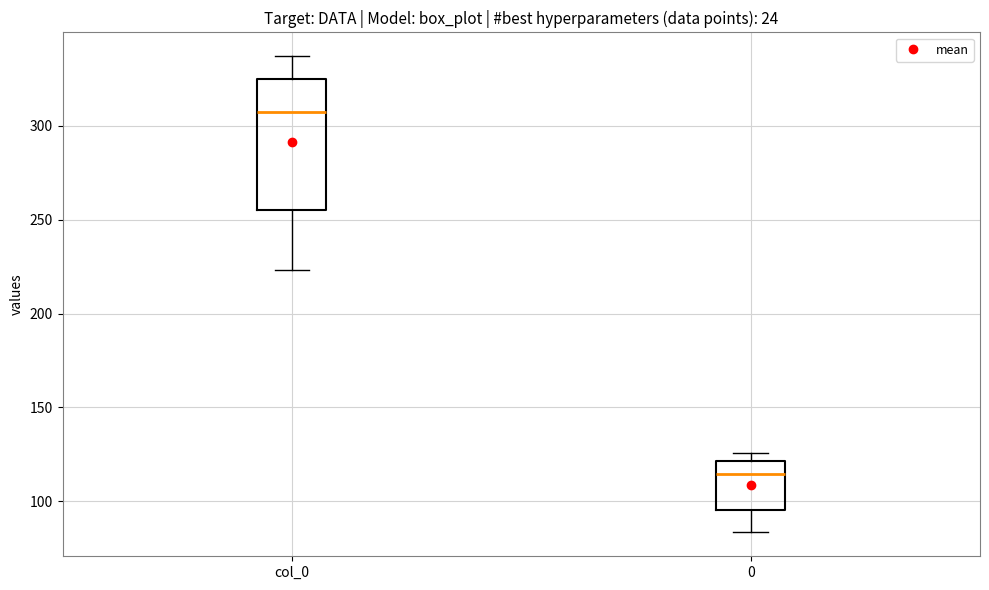

Where is the lower edge of the box for 0 on the y-axis? The values are not printed on the chart, so give them approximately, as read against the axis.

95